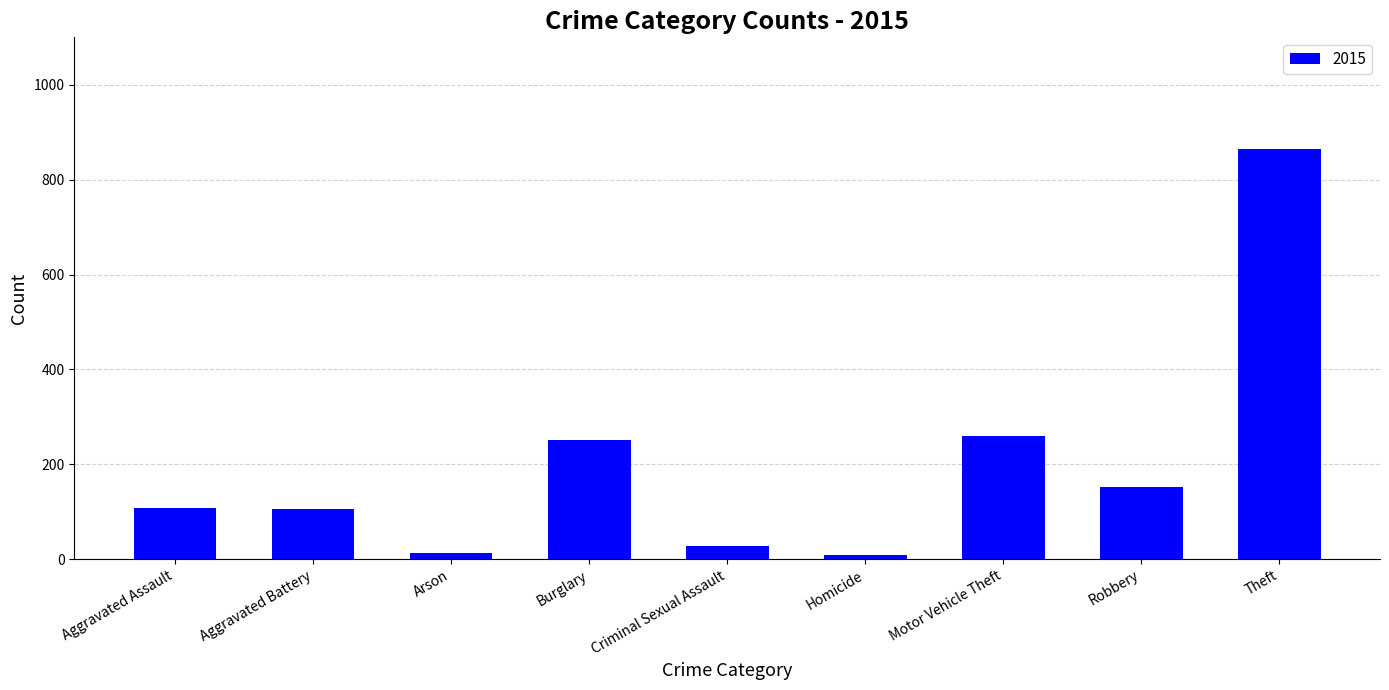

The value at Burglary is 252. True or false?

True